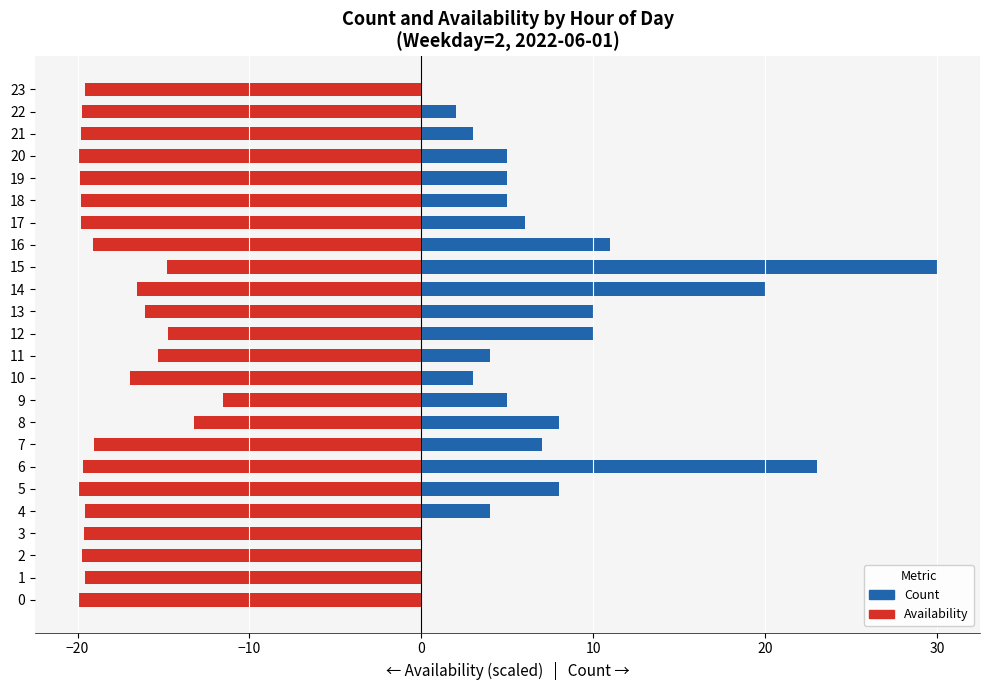

Rank the series by their average value, from highest to lowest.

count, availability (scaled)